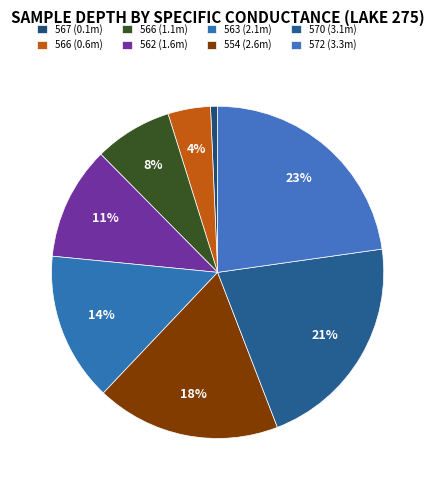

How many segments does this pie chart have?

8